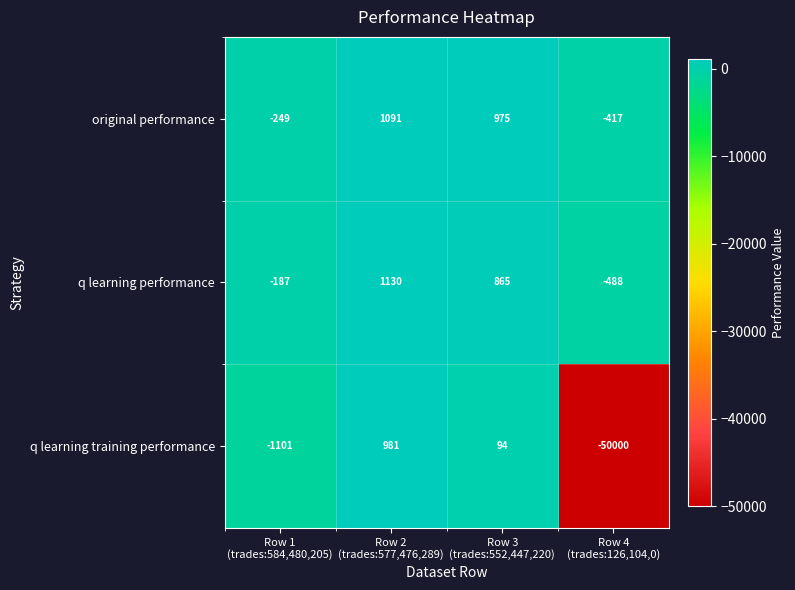

Which series has the largest total across all categories?

original performance